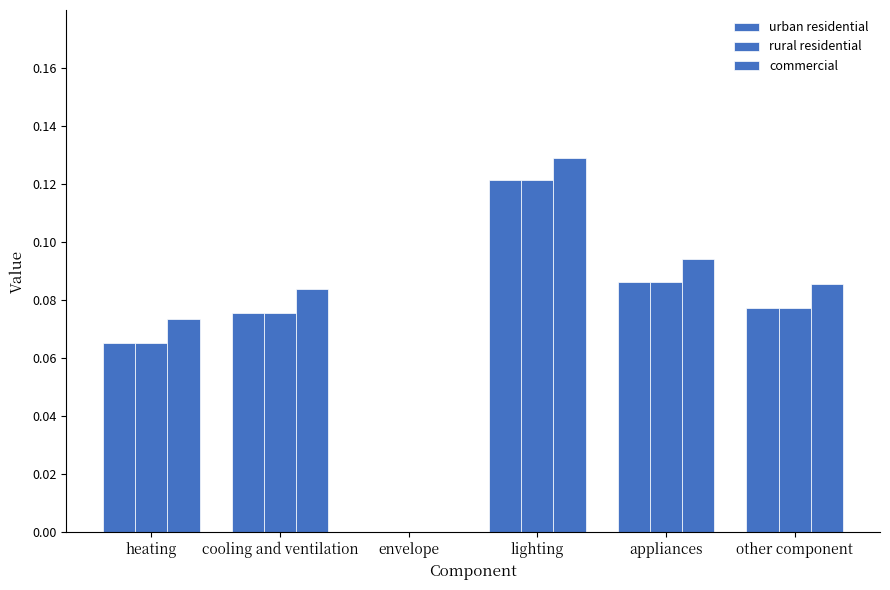

The value of rural residential at other component is 0.0. True or false?

False